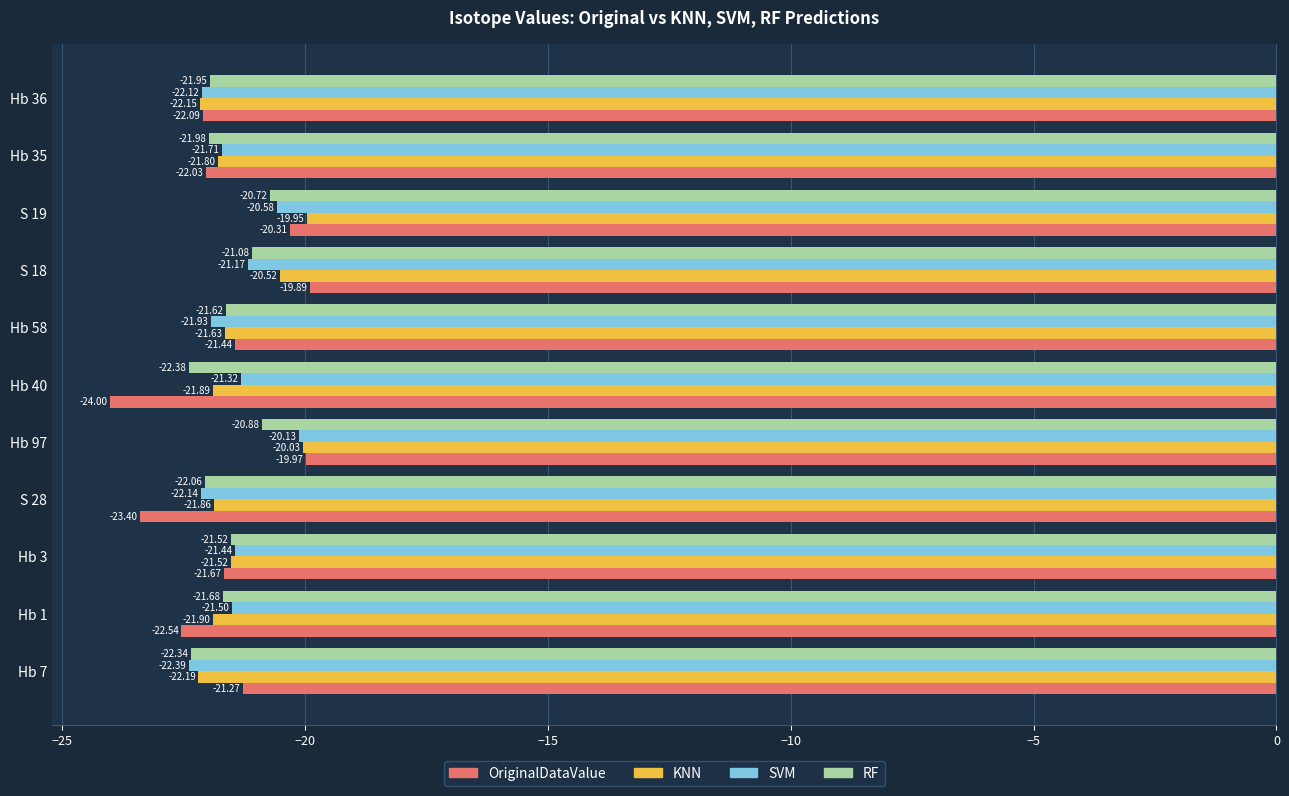

What is the difference between the highest and lowest values at S 28?

1.5